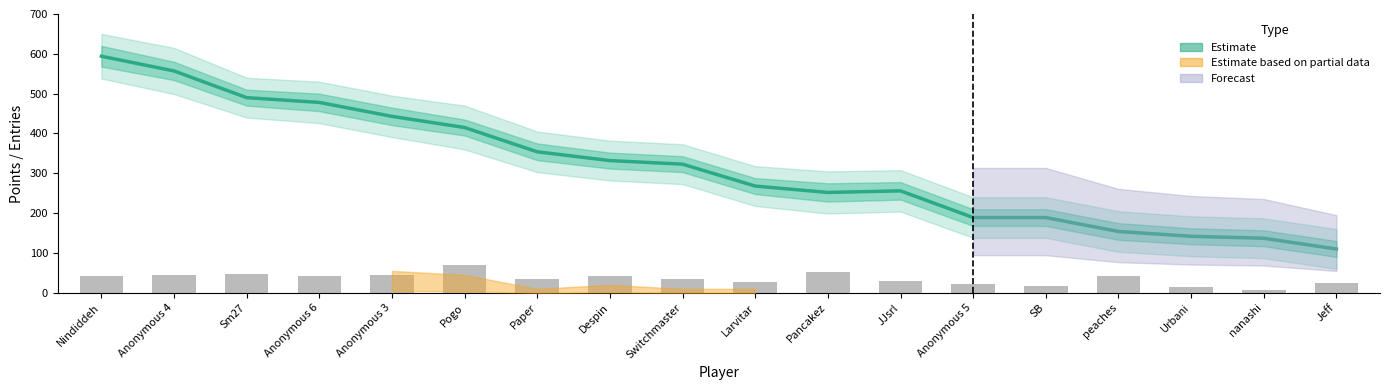

True or false: Entries has a value of 43 at JJsrl.

False